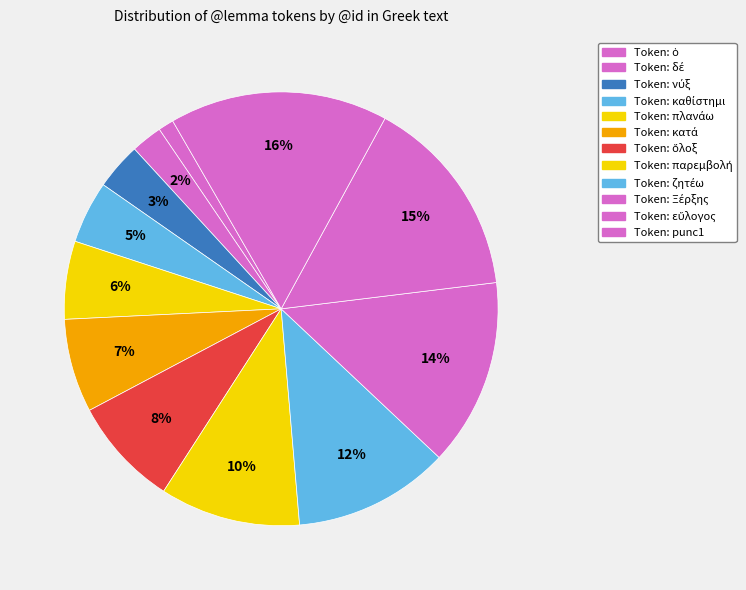

How many segments does this pie chart have?

12